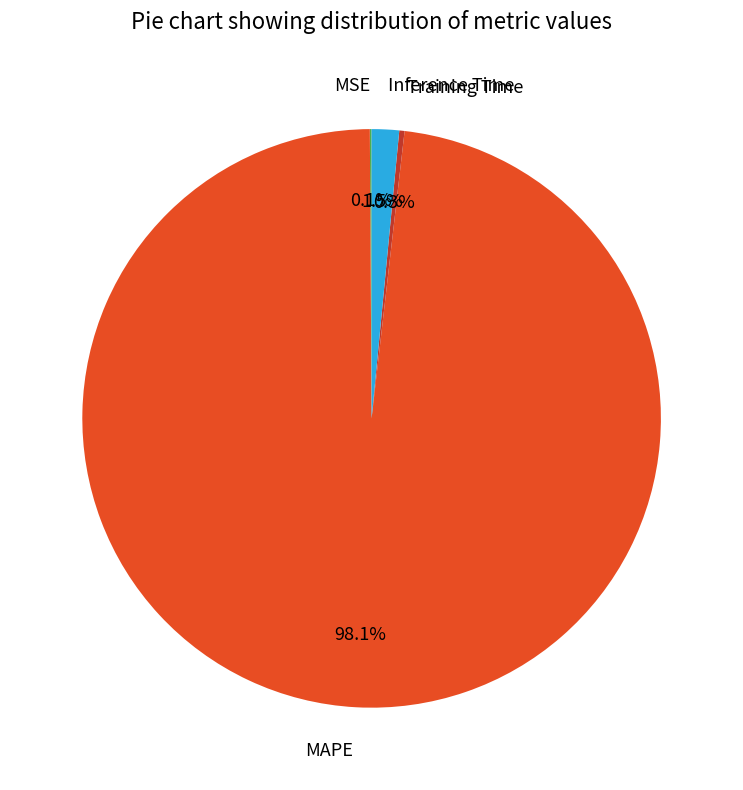

Between Inference Time and MAPE, which is larger?

MAPE